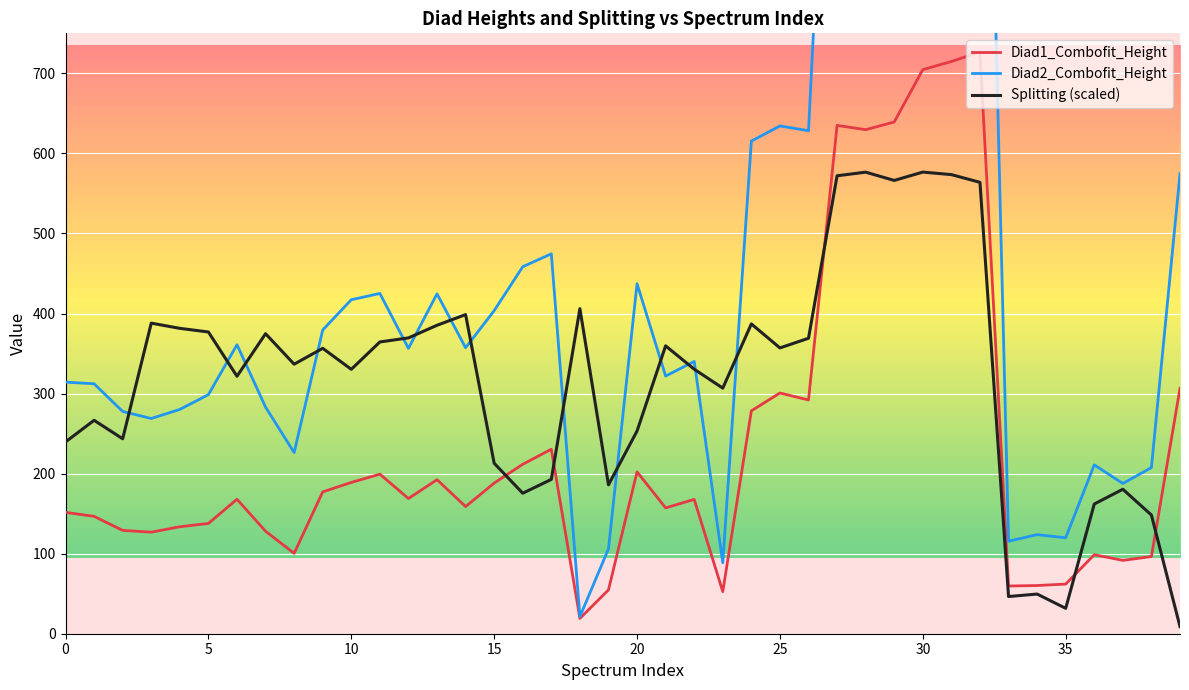

What is the average value of the Diad1_Combofit_Height series?

232.2